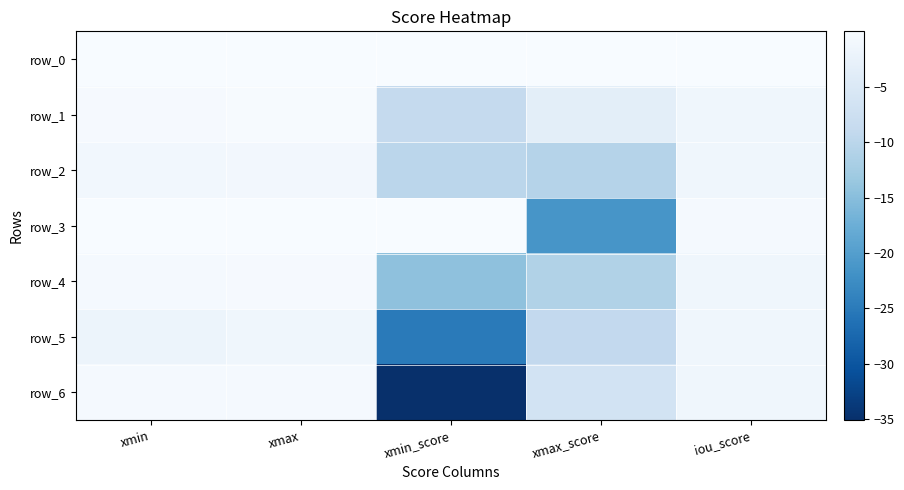

What is the sum of all row_4 values?

-27.7